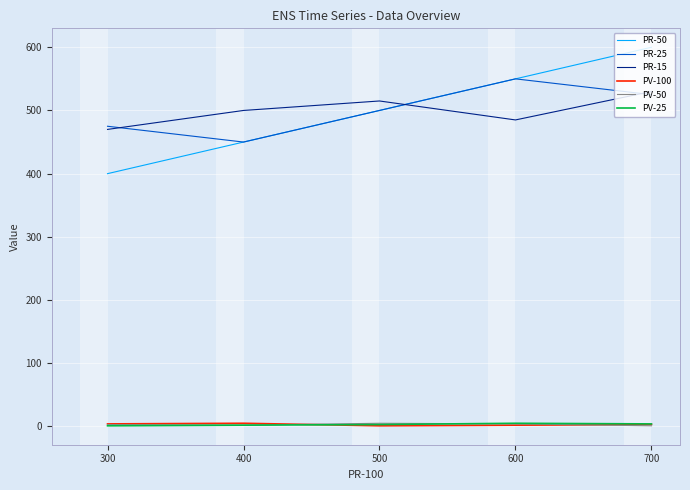

Which category has the lowest value in the PR-50 series?

300